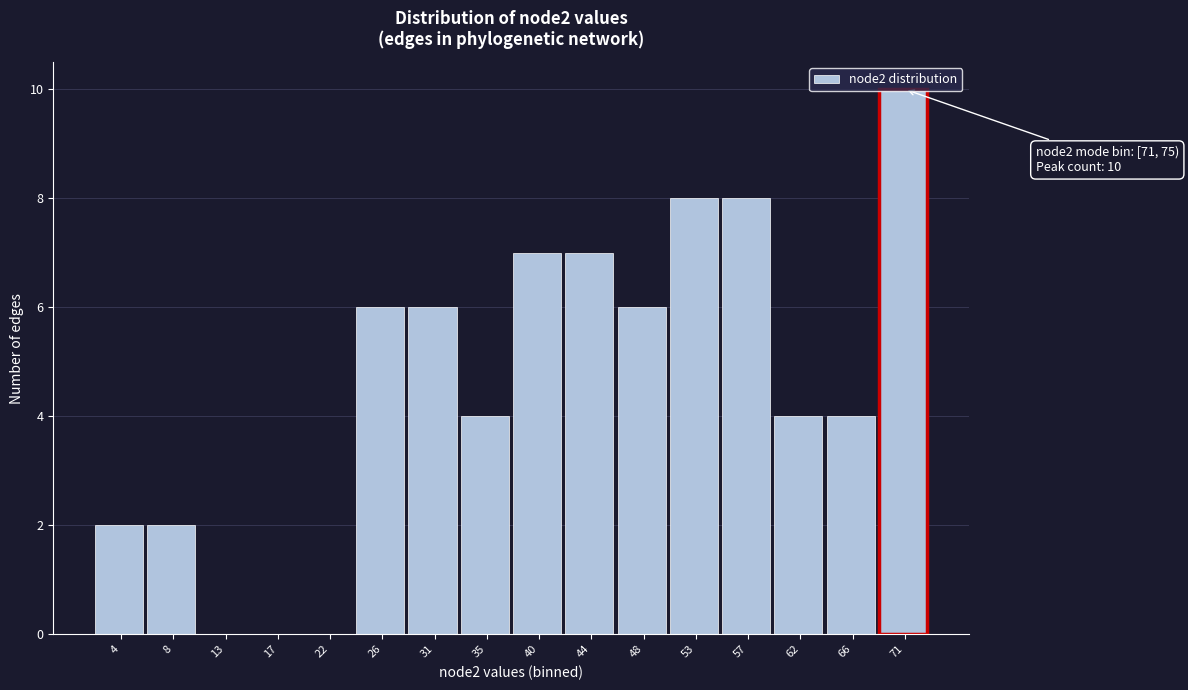

What is the maximum value shown in the chart?

10